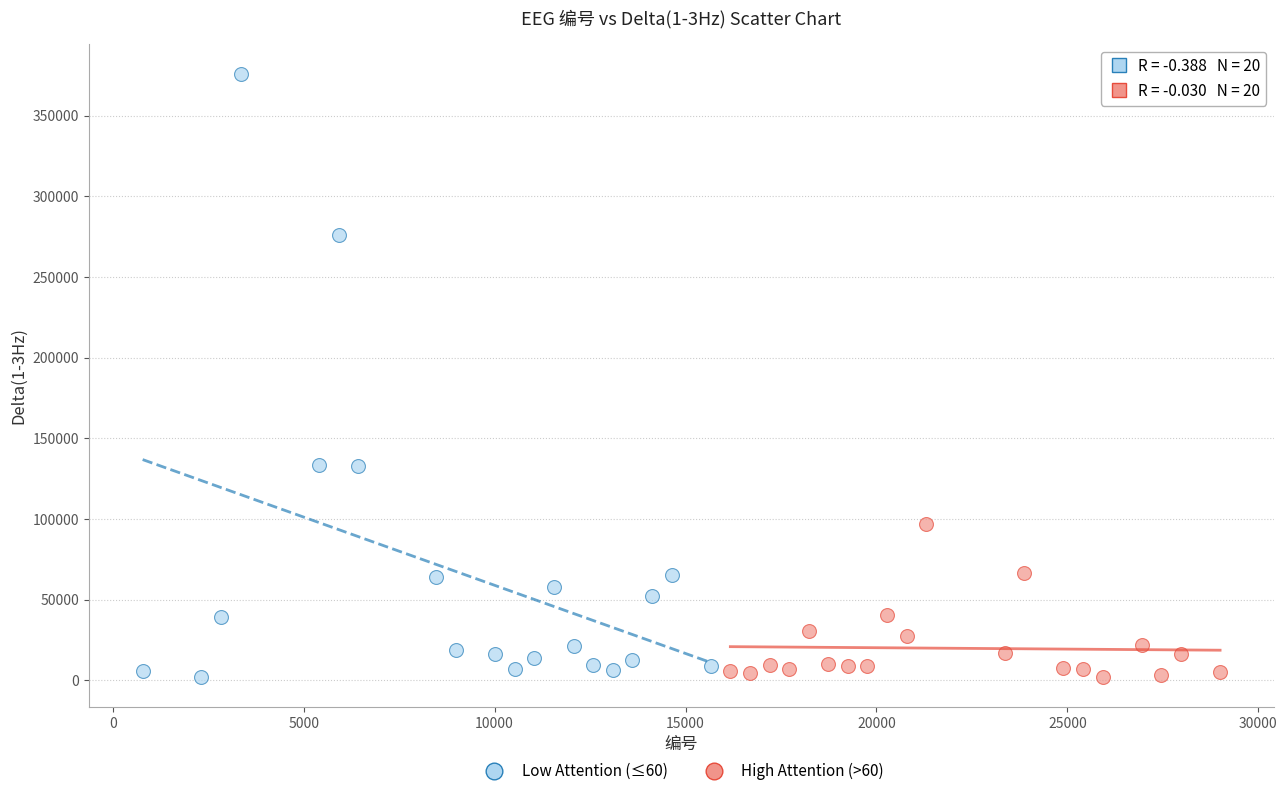

Which series has the largest Y range (max minus min)?

Low Attention (≤60)